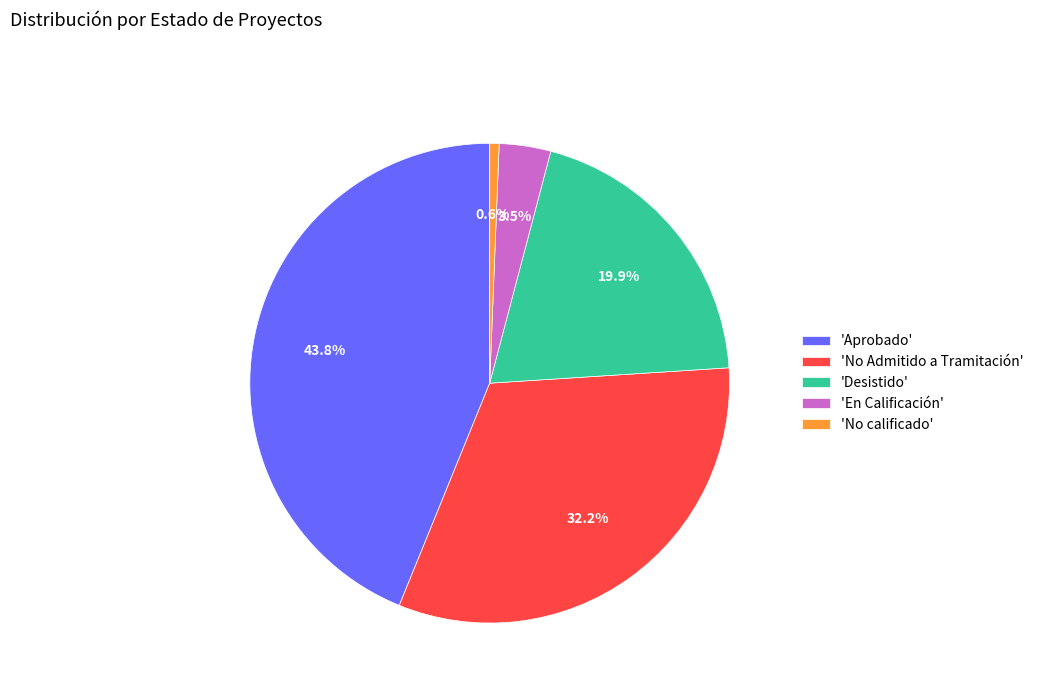

Does 'No calificado' represent more than half of the total?

No